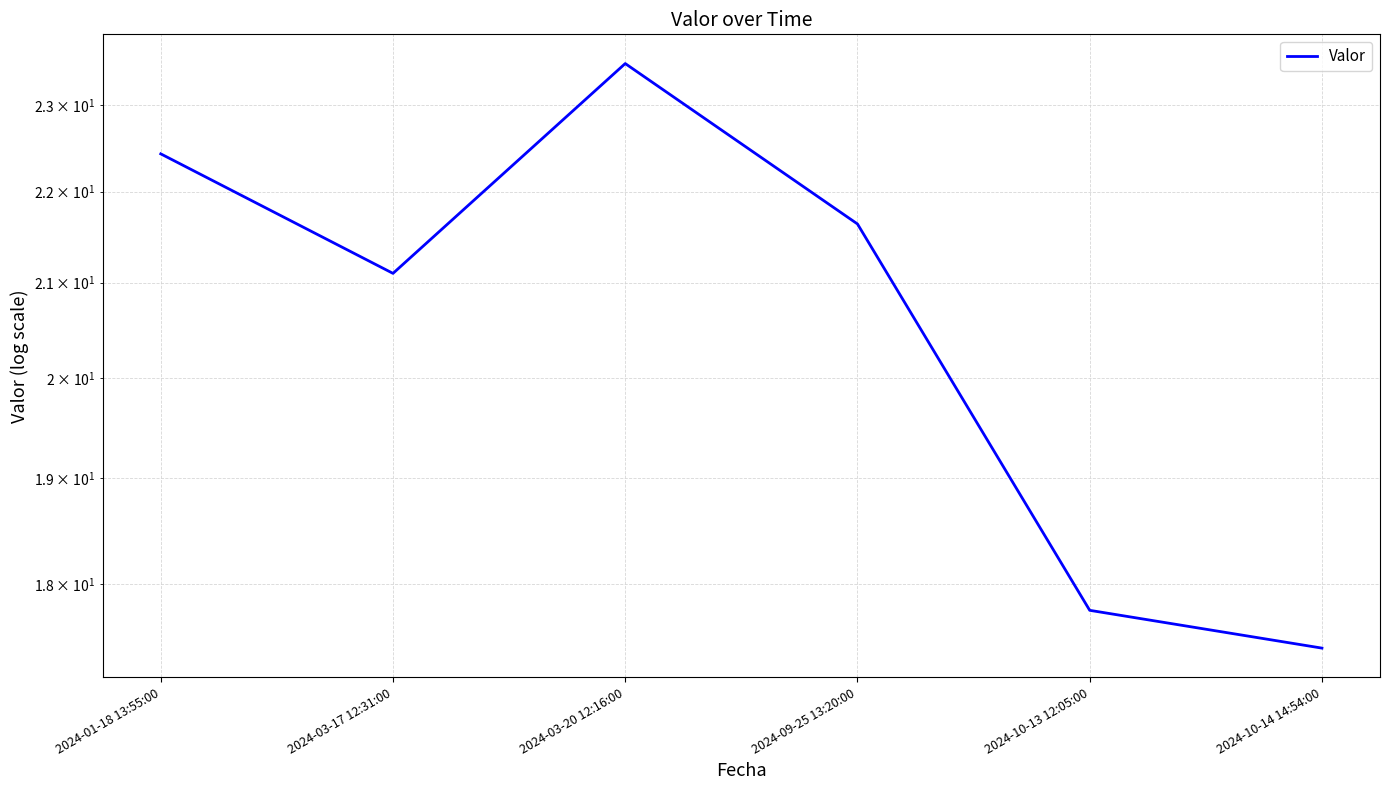

At which category does the chart reach its peak across all series?

2024-03-20 12:16:00